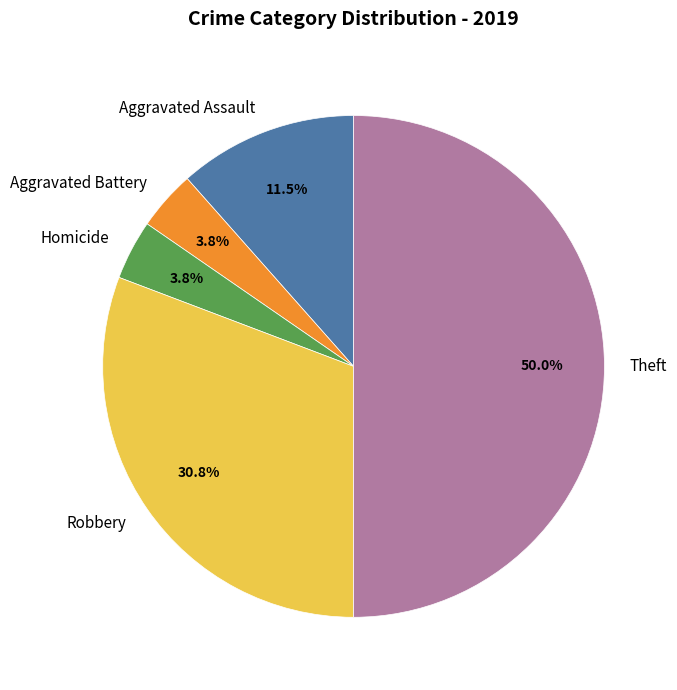

True or false: Theft accounts for 60% of the total.

False